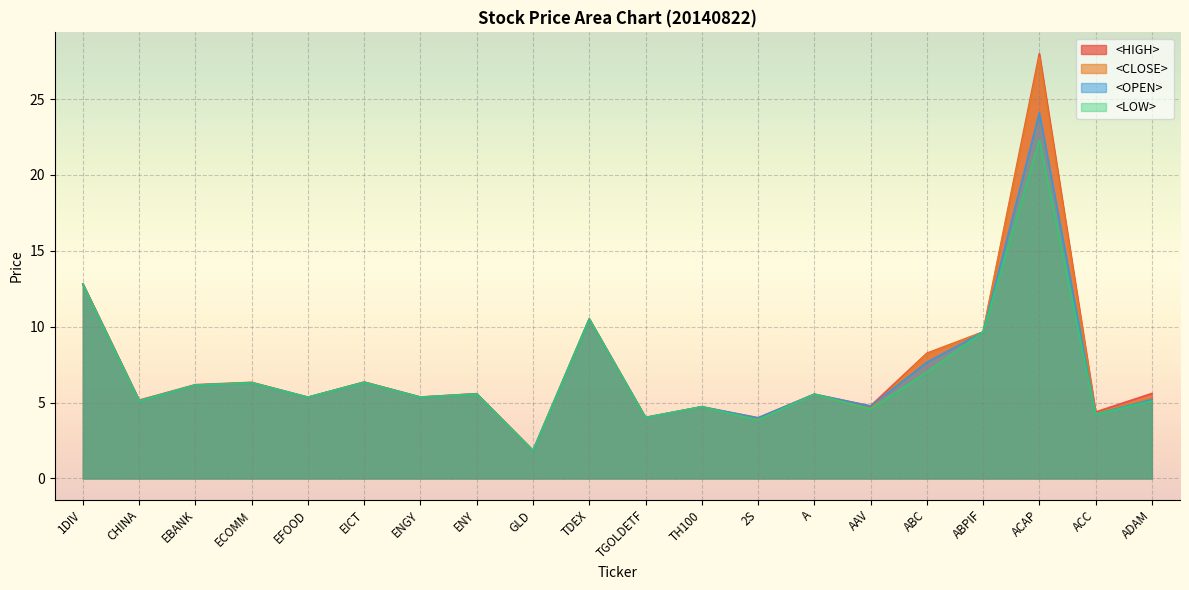

Is it true that <OPEN> equals 7.7 at TH100?

False